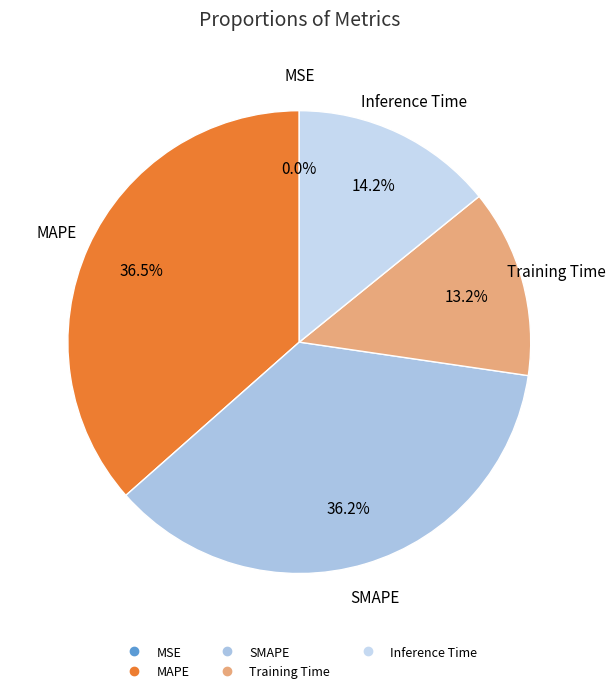

Is Inference Time the majority of the pie?

No